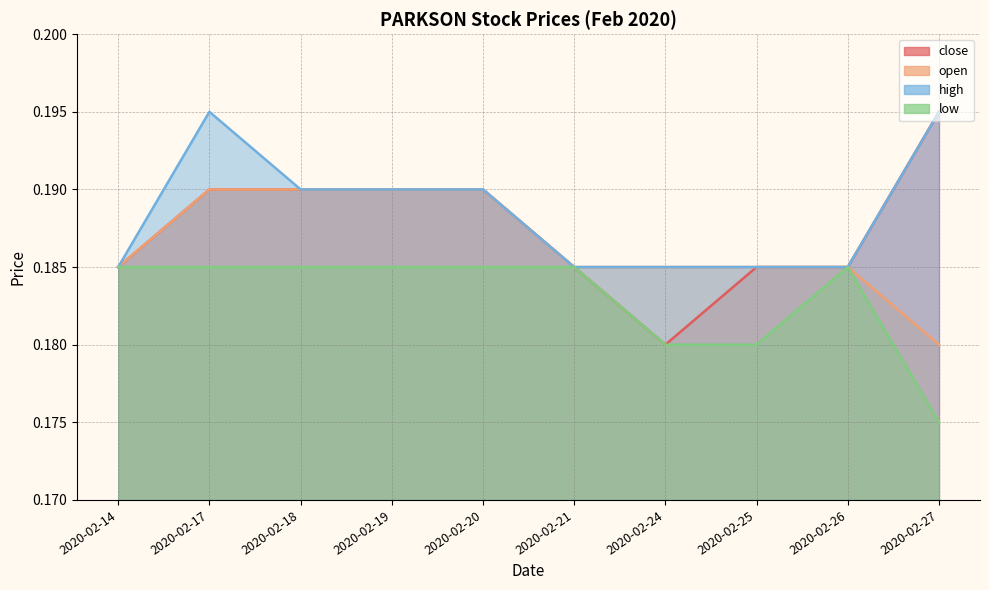

At which category does high reach its first local peak?

2020-02-17